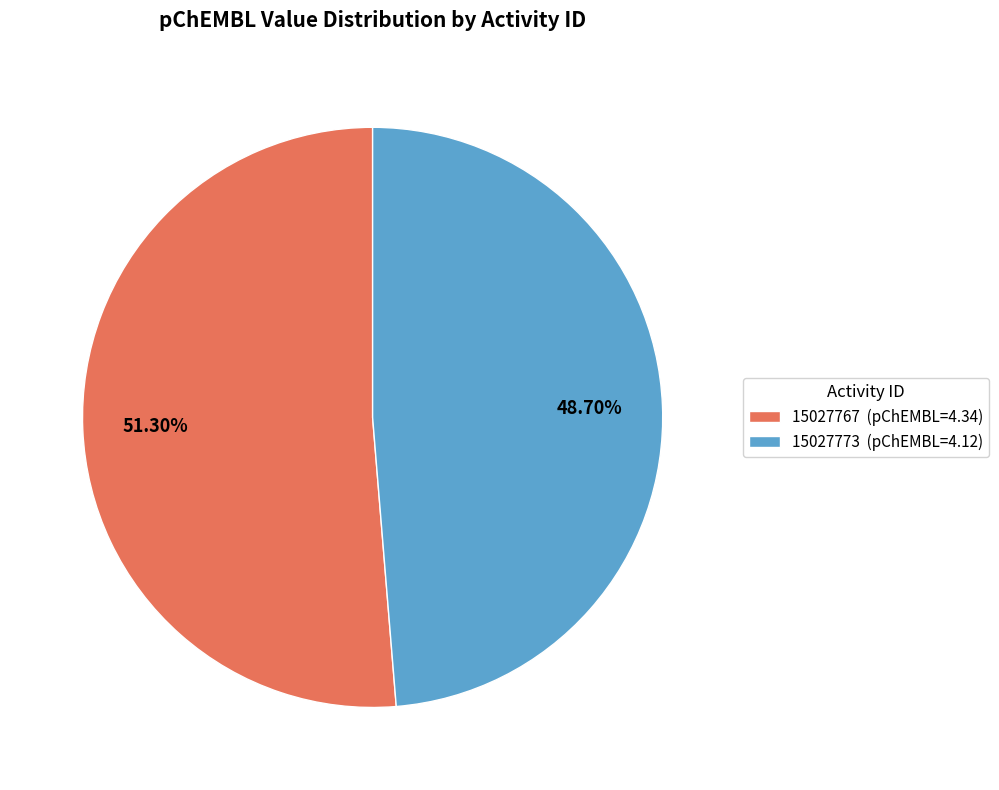

Combined, what portion of the pie is 15027773 and 15027767?

100.0%